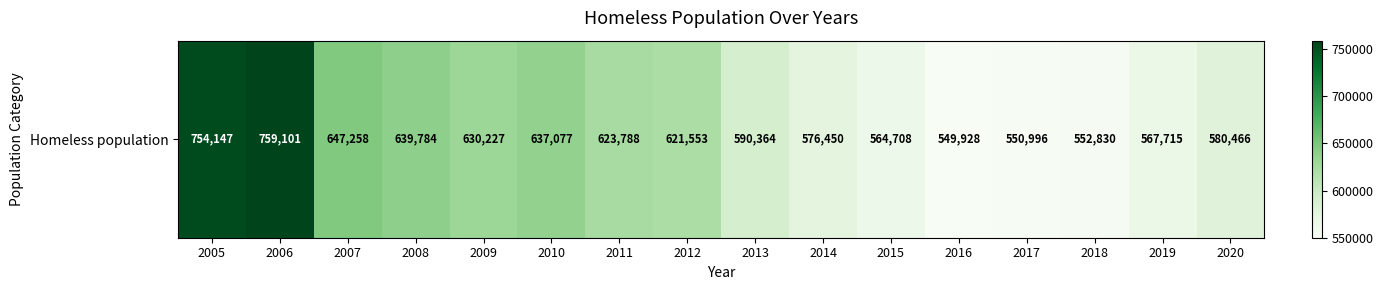

Reading left to right, list all the values displayed in this chart.

754147	759101	647258	639784	630227	637077	623788	621553	590364	576450	564708	549928	550996	552830	567715	580466